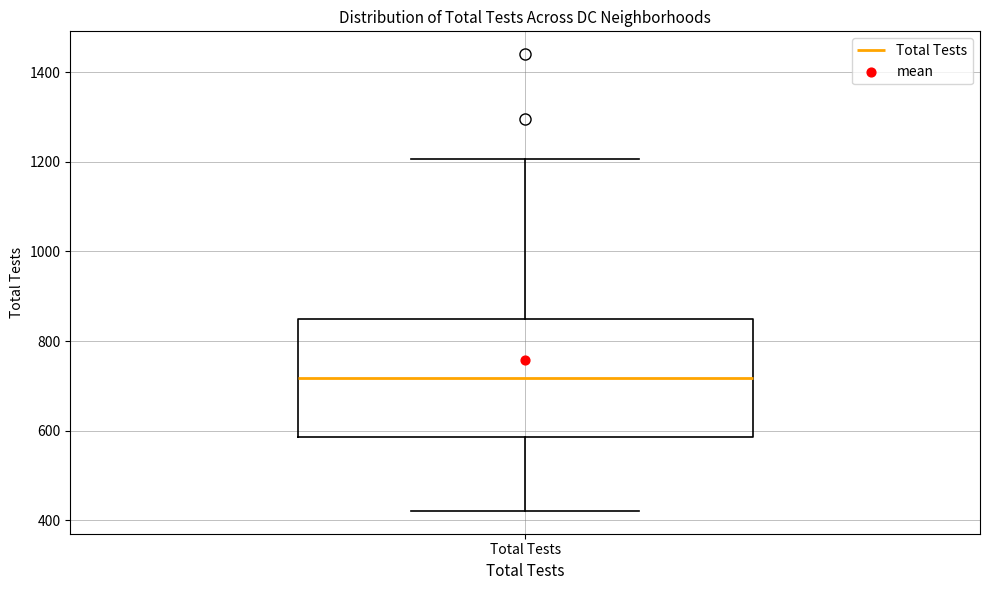

Transcribe this box plot: give where the median line is, the range the box spans, and where the two whiskers end, as read against the y-axis. The values are not printed on the chart, so give them approximately, as read against the axis.

median 720, box 580 to 840, whiskers 420 to 1200